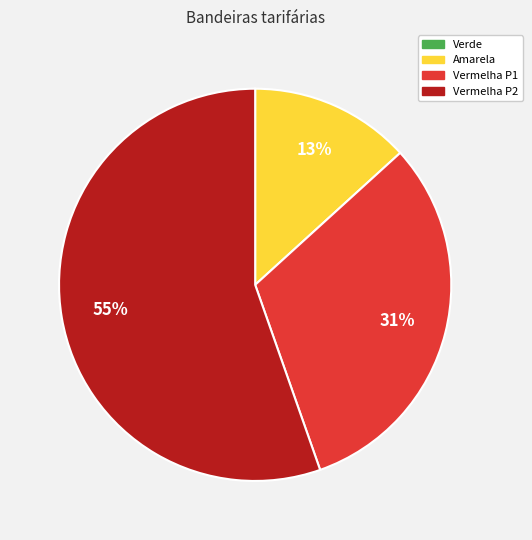

Does any single category account for the majority?

Yes